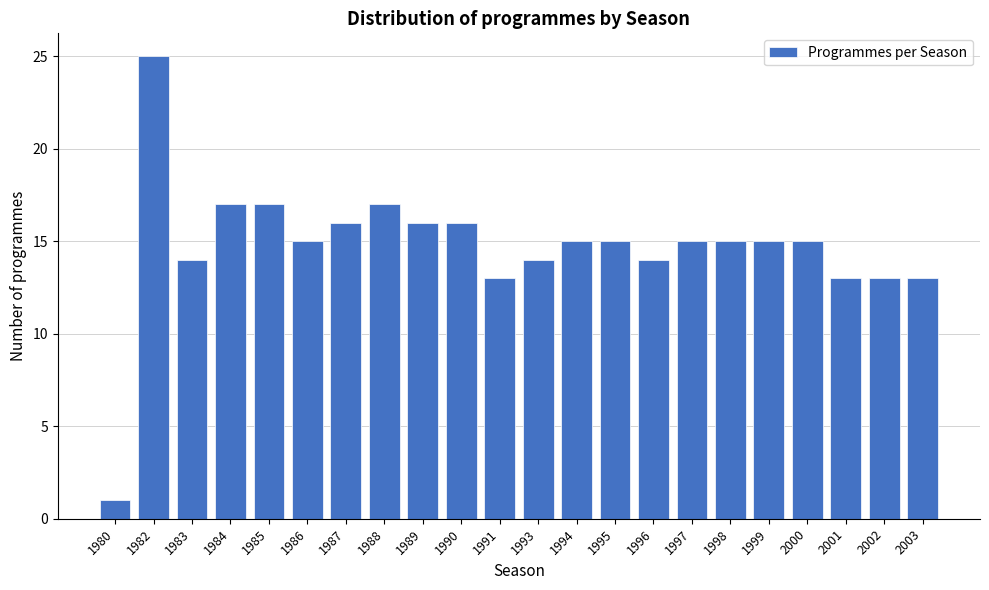

Reading left to right, list all the values displayed in this chart.

1	25	14	17	17	15	16	17	16	16	13	14	15	15	14	15	15	15	15	13	13	13